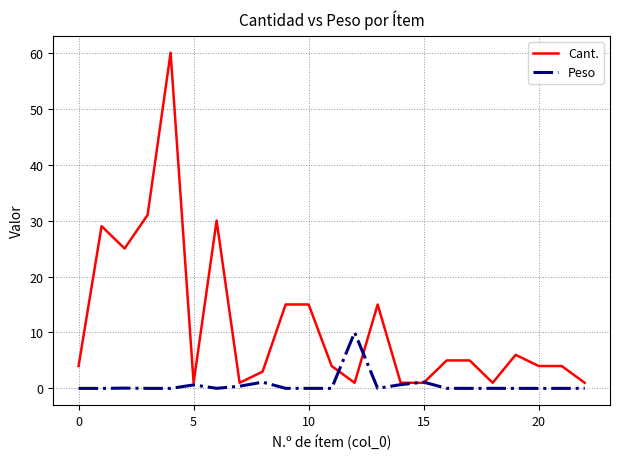

Rank the series by their maximum value, from lowest to highest.

Peso, Cant.